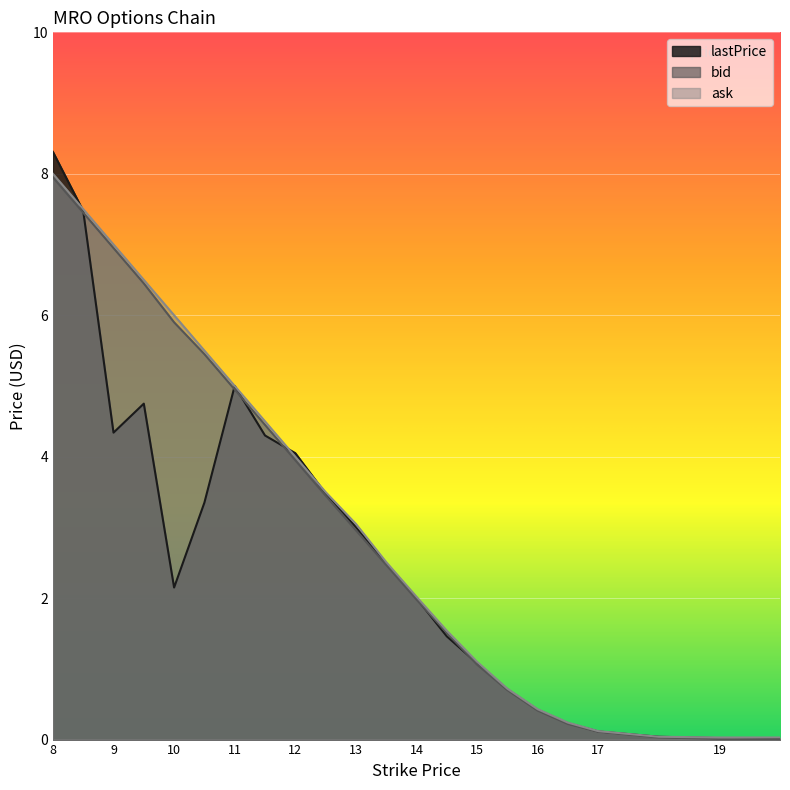

What is the label of the 22nd point from the left?

20